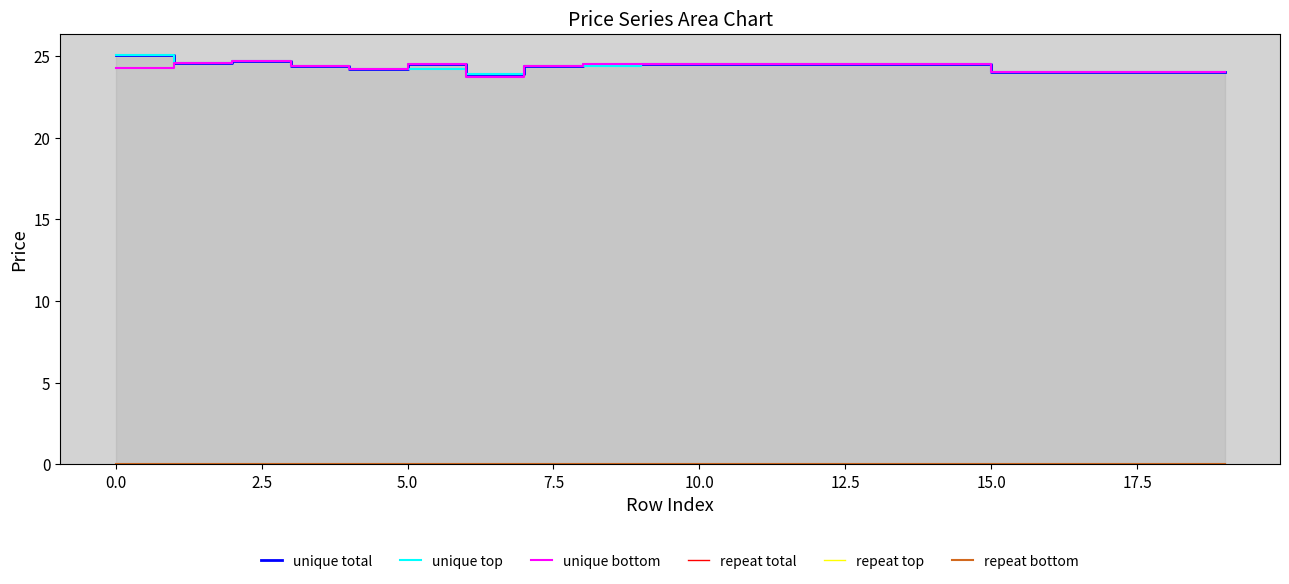

The value of repeat top at 20.0 is 0.0. True or false?

False